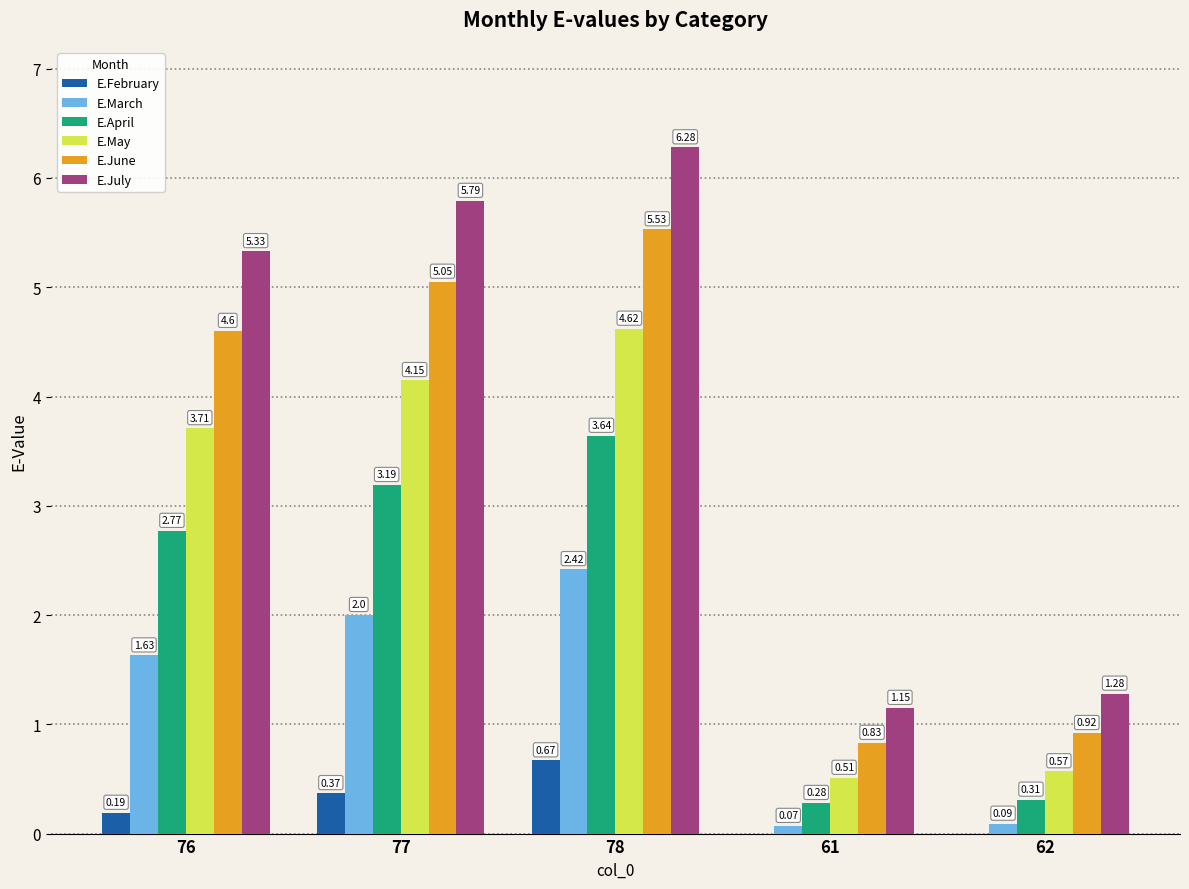

Count the number of categories in the chart.

5